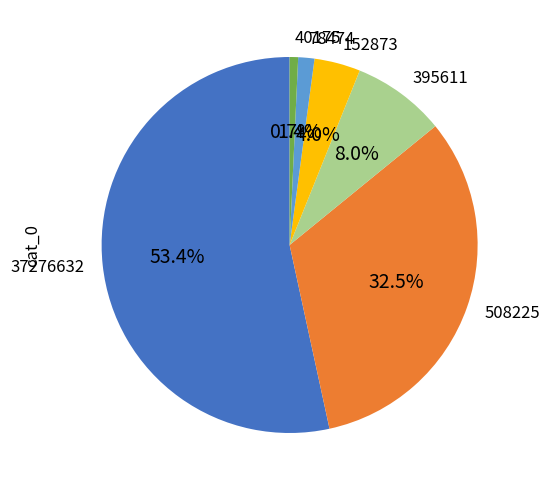

What is the ratio of the value at 508225 to the value at 40175?

44.7